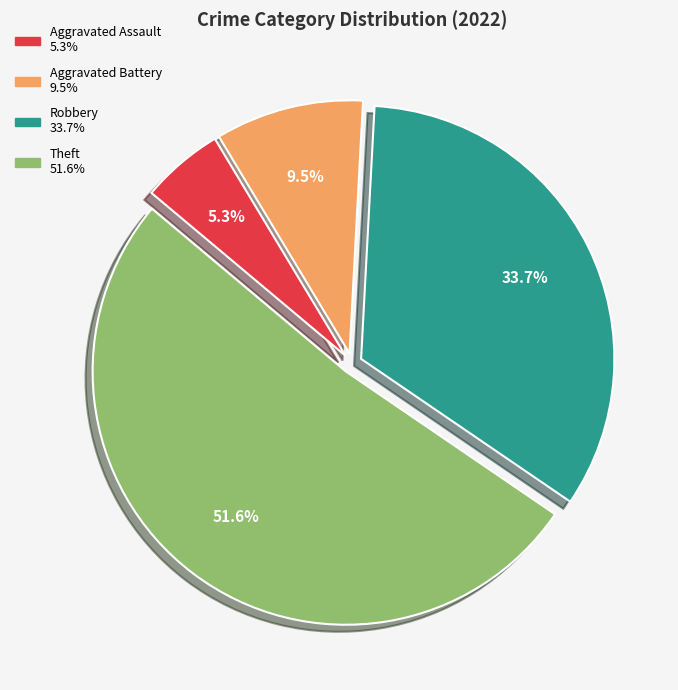

How many slices are in this pie chart?

4